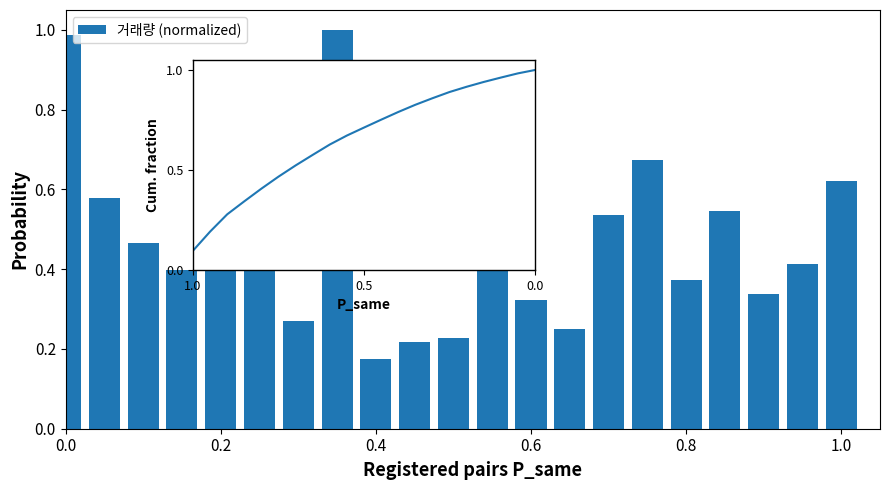

Which series has the widest spread of values?

거래량